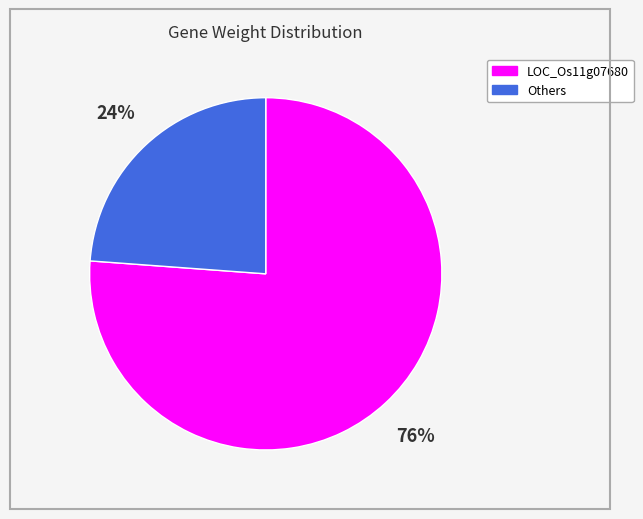

To the nearest percent, what is the difference between the largest and smallest slice percentages?

52%